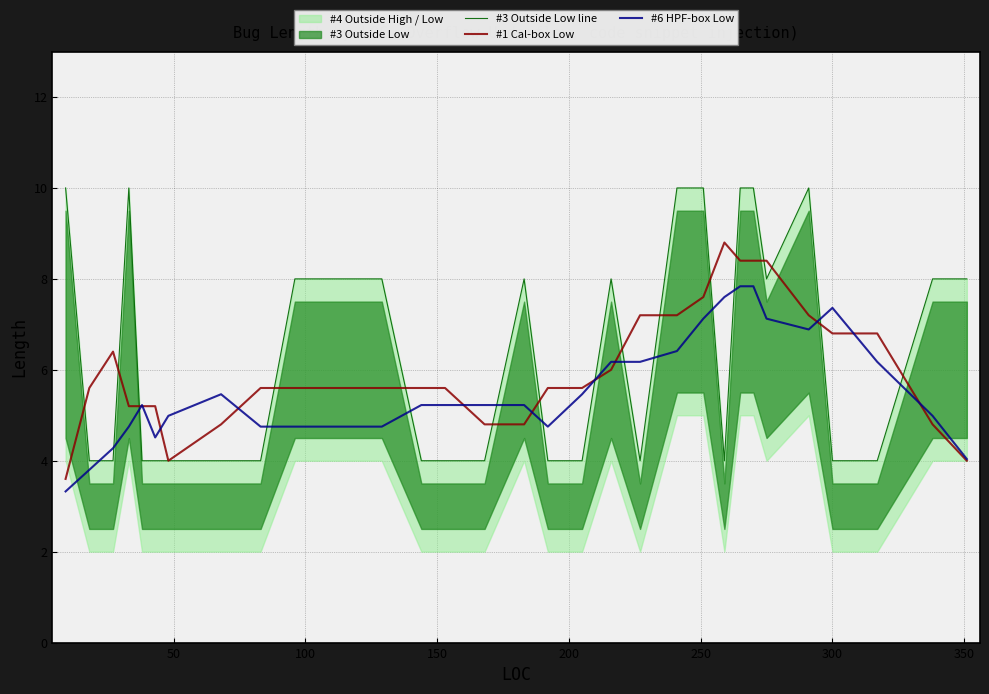

What is the highest value of the #6 HPF-box Low series?

7.8